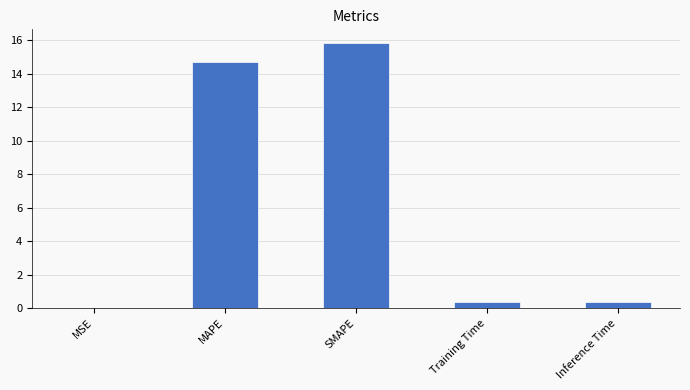

Is it true that the value at MAPE is 14.7?

True